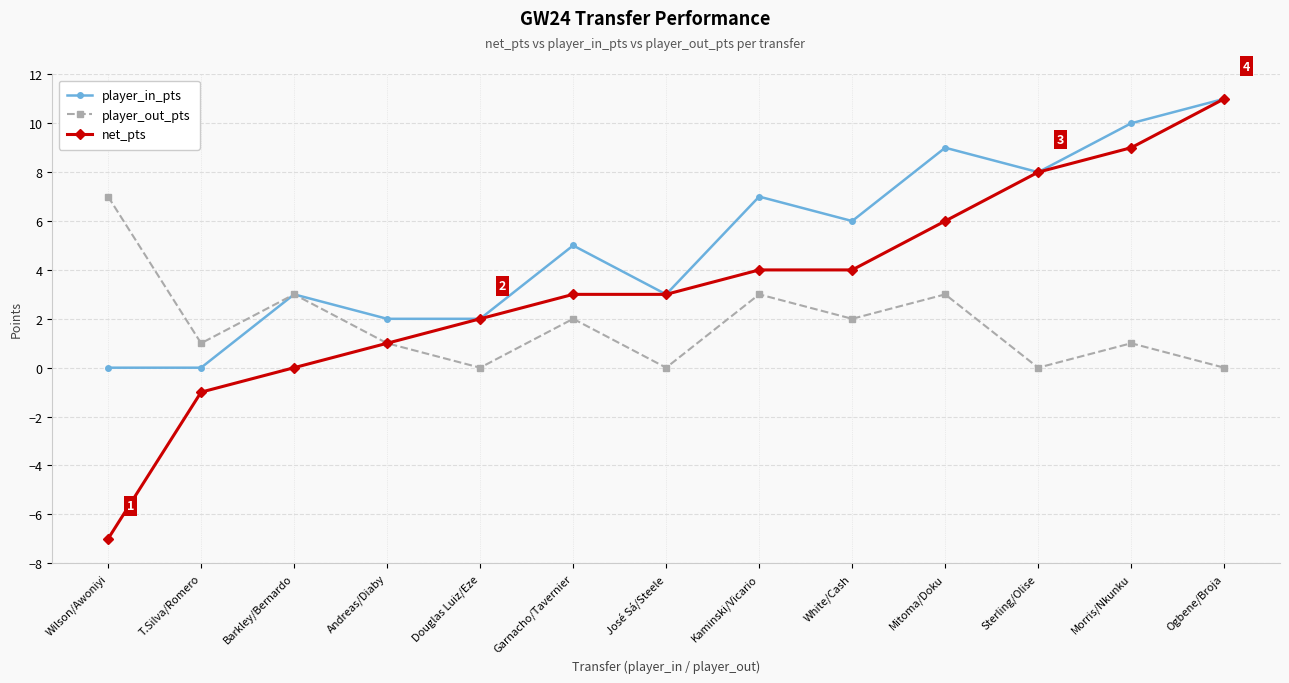

What is the smallest value displayed?

-7